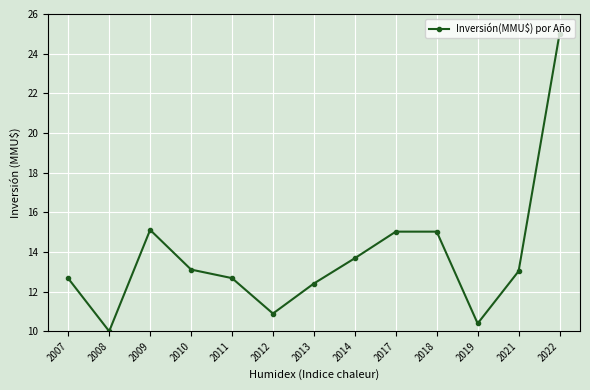

What is the value of the 10th point from the left?

15.0